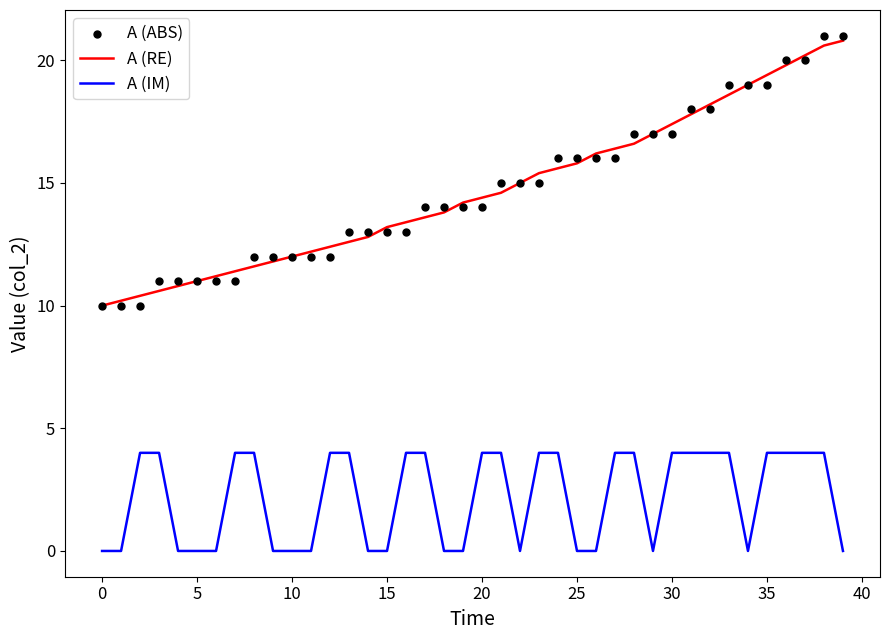

What is the total value across all series at 33?

41.6